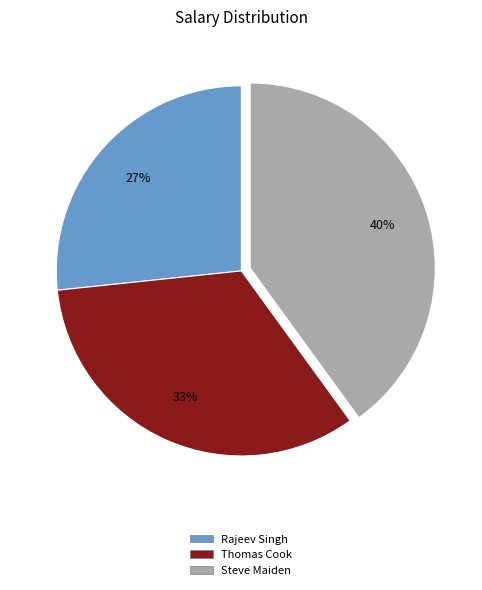

Rank the categories by value from lowest to highest.

Rajeev Singh, Thomas Cook, Steve Maiden